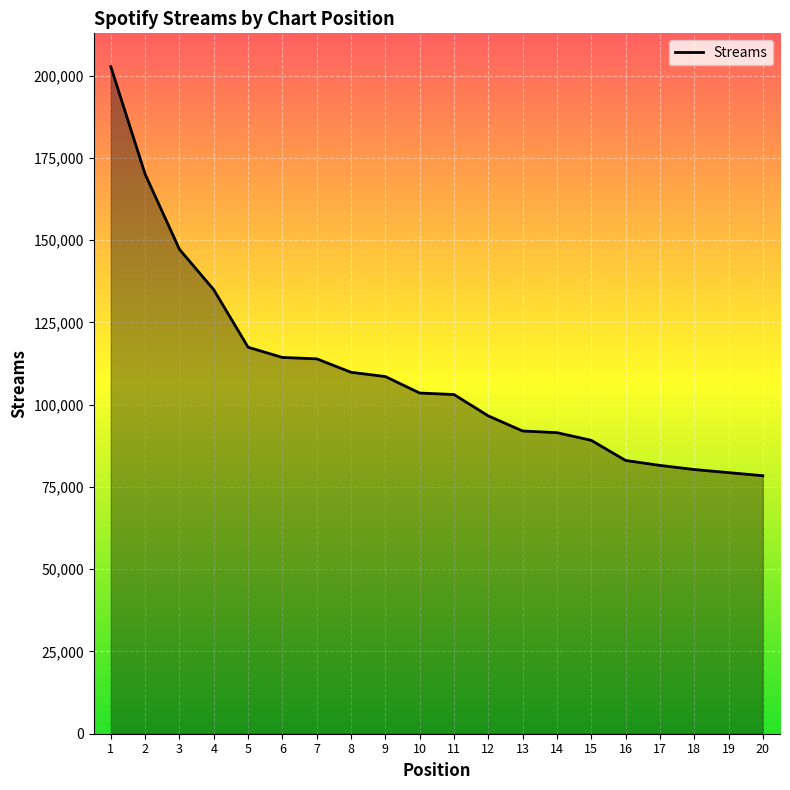

The value at 14 is 91498. True or false?

True